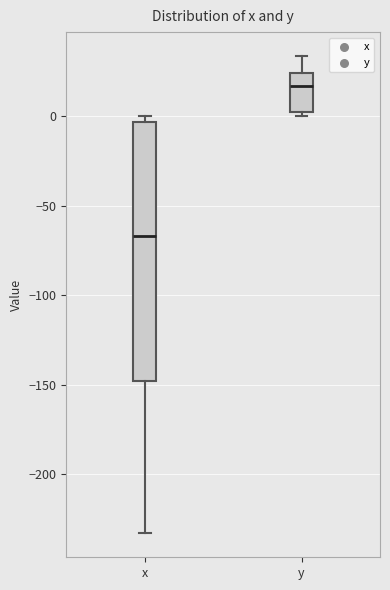

Where is the lower edge of the box for x on the y-axis? The values are not printed on the chart, so give them approximately, as read against the axis.

-150